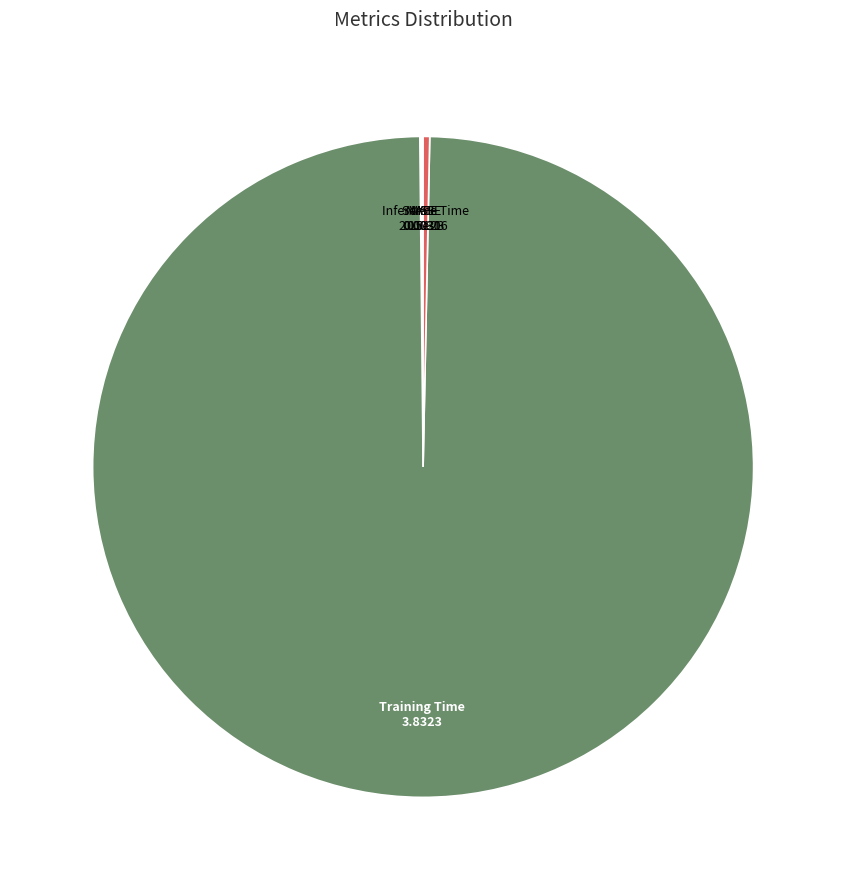

Is there any slice that represents more than half of the pie?

Yes